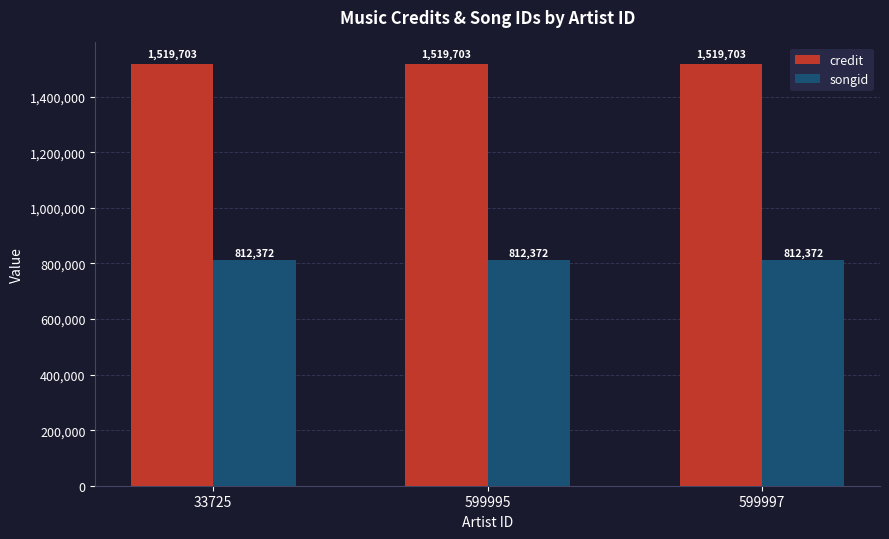

What is the total value across all series at 599997?

2332075